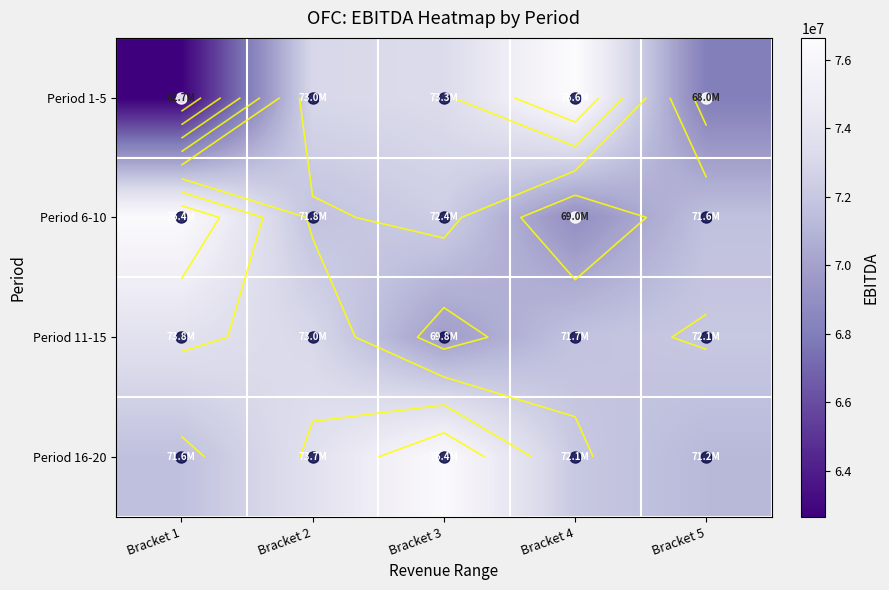

How many values in the Period 6-10 series exceed 71752000?

2